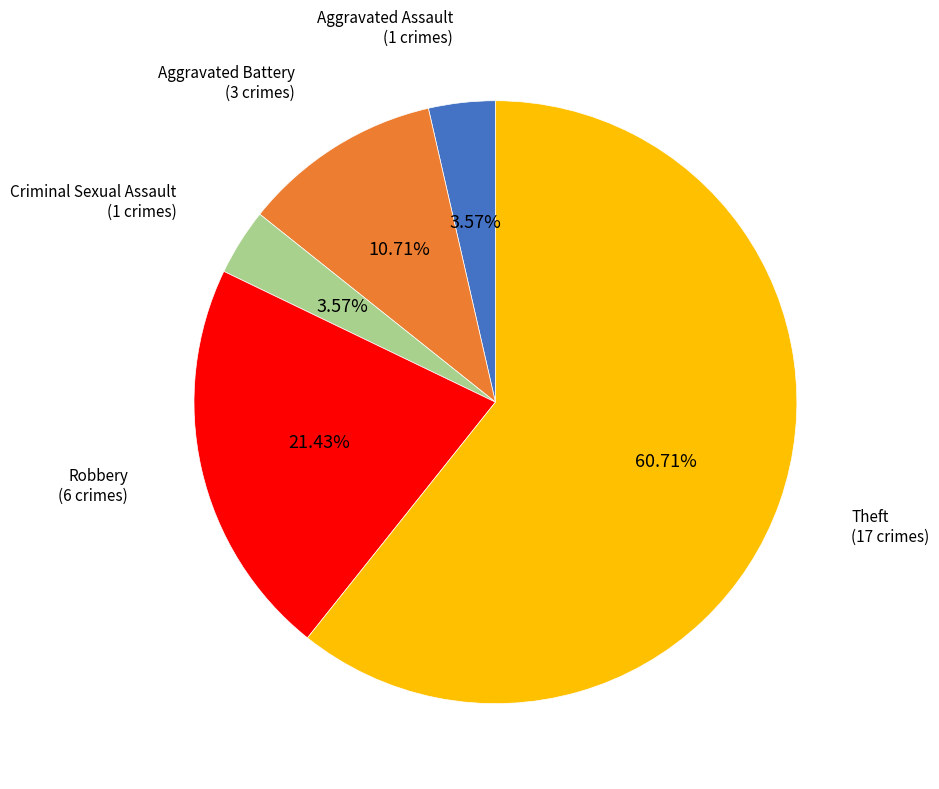

Is there any slice that represents more than half of the pie?

Yes